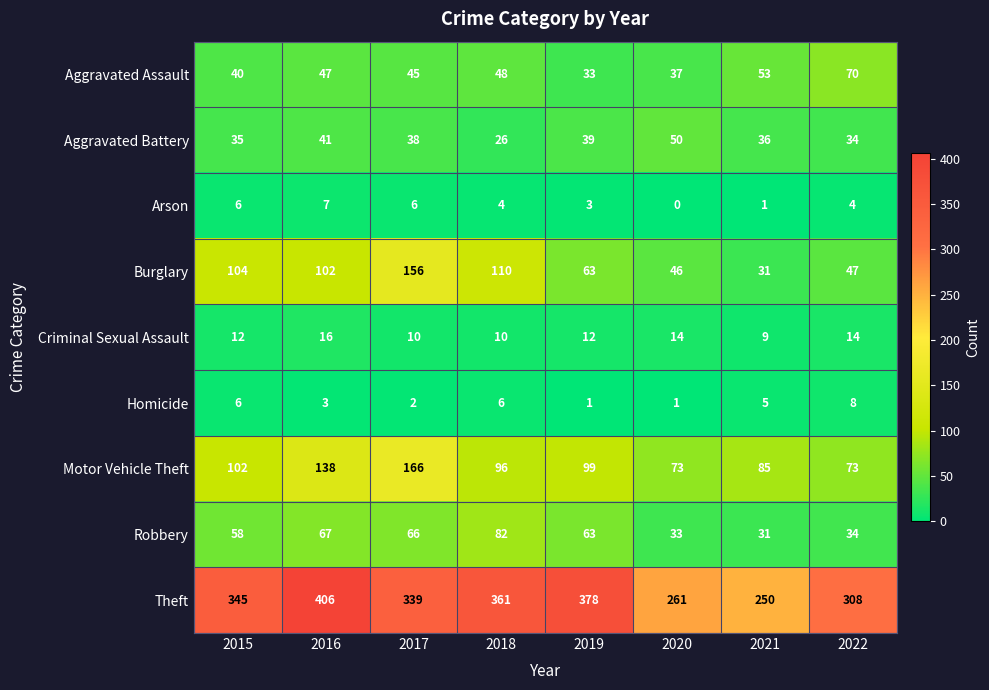

Which series changed the most between 2015 and 2020?

Theft